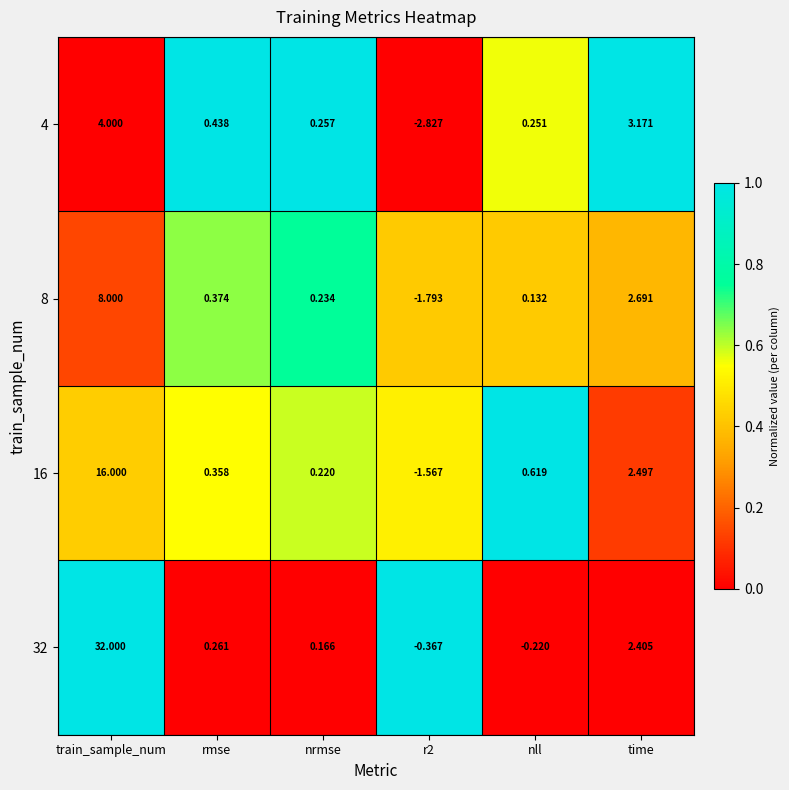

At which label does 32 reach its peak?

train_sample_num